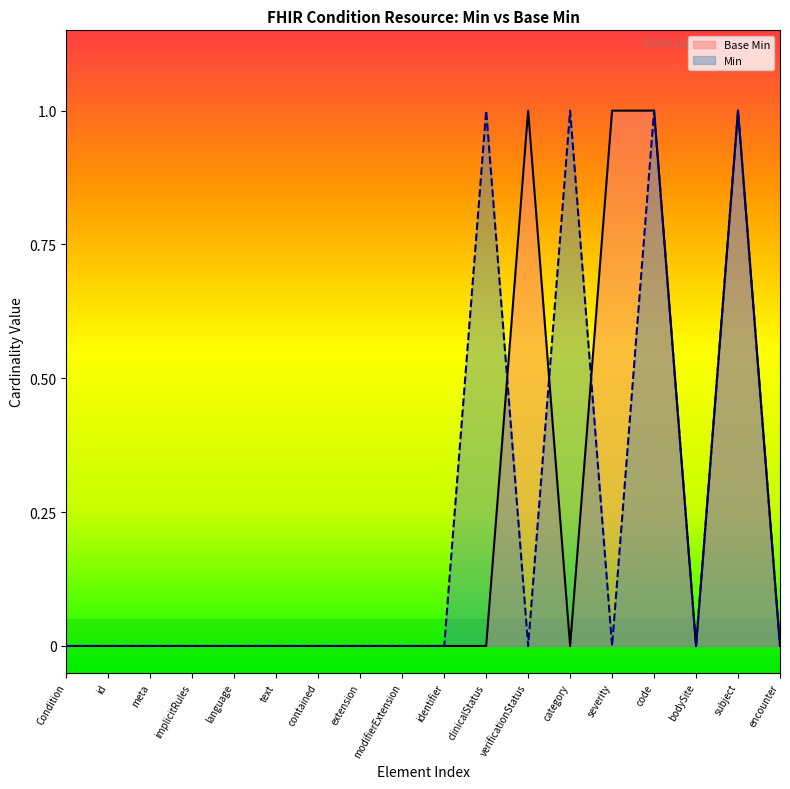

How many lines are shown in the chart?

2